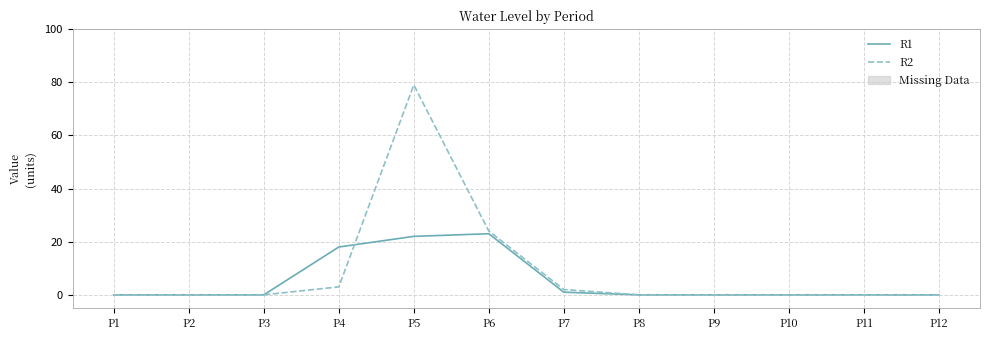

List the series in order of their peak value, highest first.

R2, R1